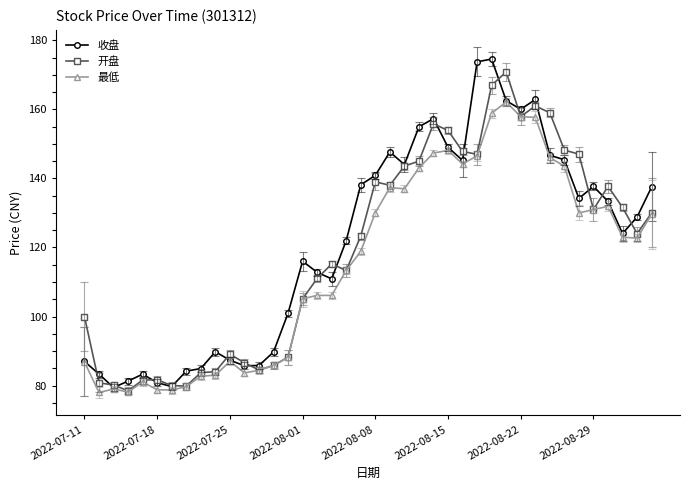

What is the value of the 最低 point at the 1st from the left?

86.8